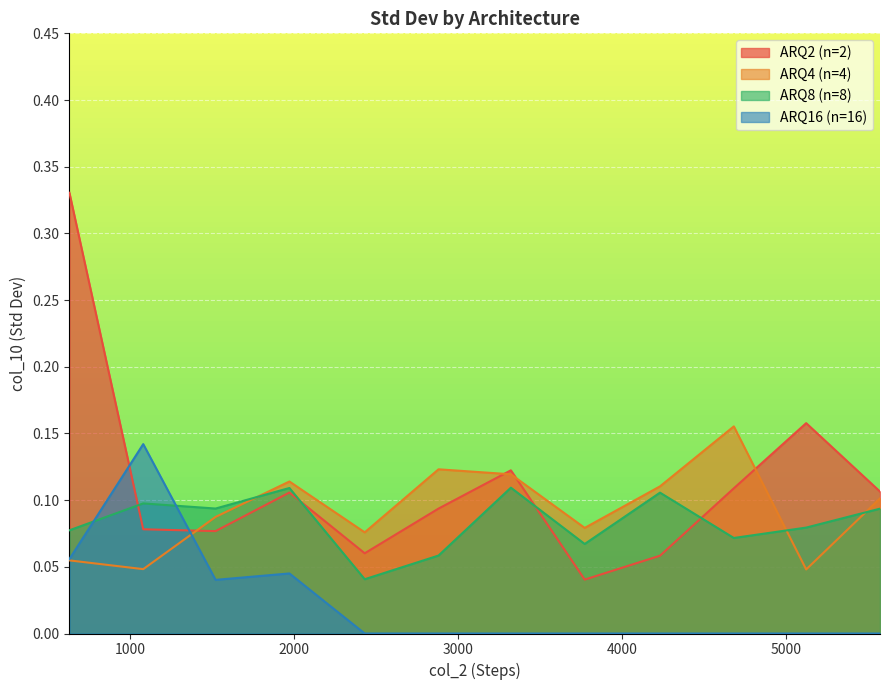

Which has a higher value, 5121 or 2880?

5121